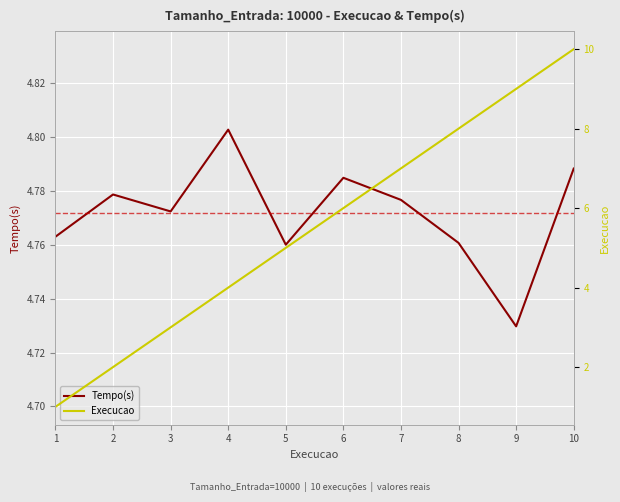

The value of Execucao at 7 is 7.0. True or false?

True